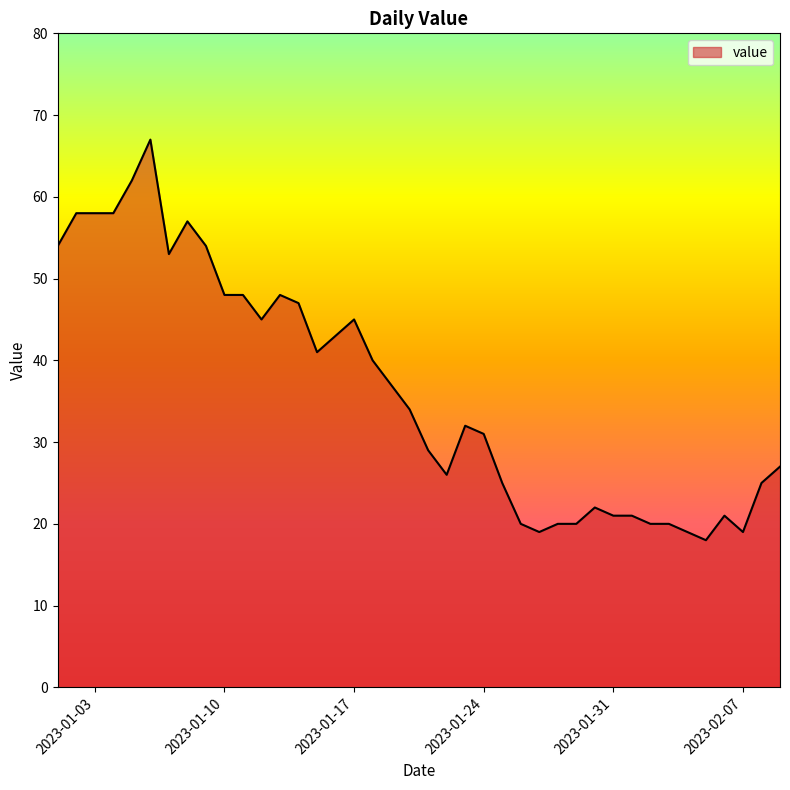

What is the difference between the second highest and second lowest values?

43